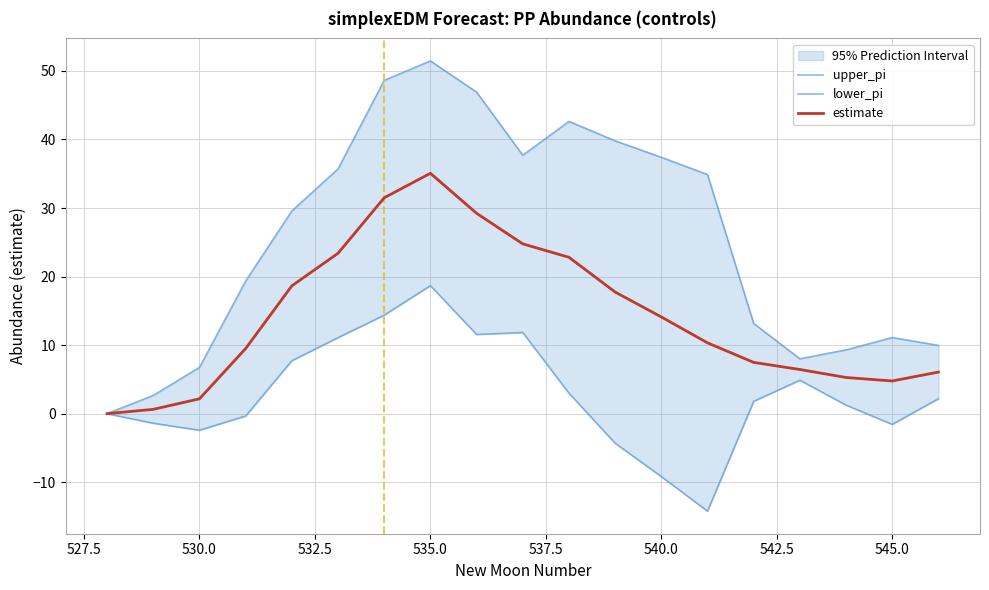

How many lines are shown in the chart?

3